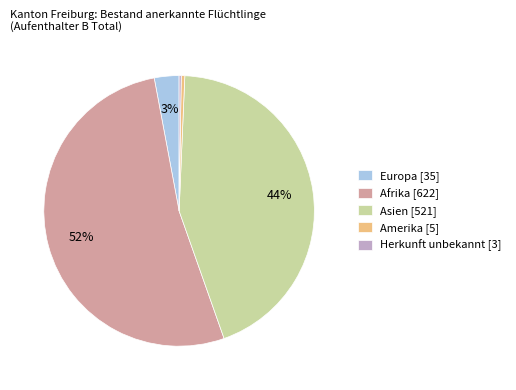

True or false: Europa [35] accounts for 18% of the total.

False